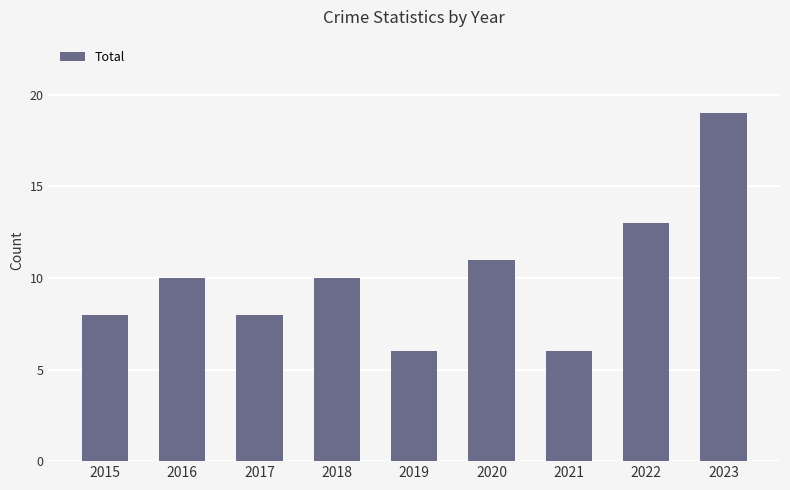

How many series are shown in this chart?

1